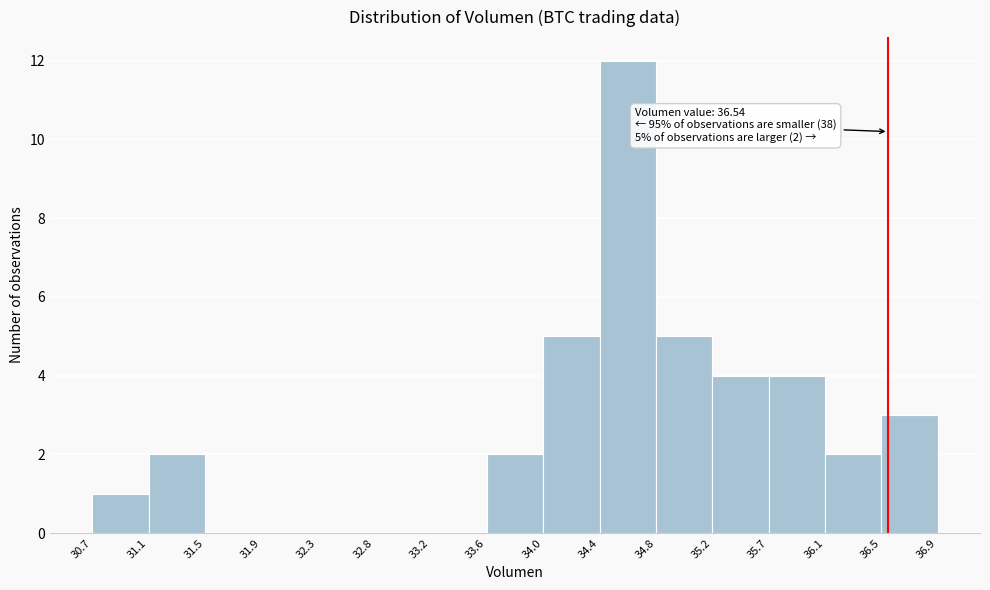

Over which range of the x-axis is the bar tallest?

34.4 to 34.8